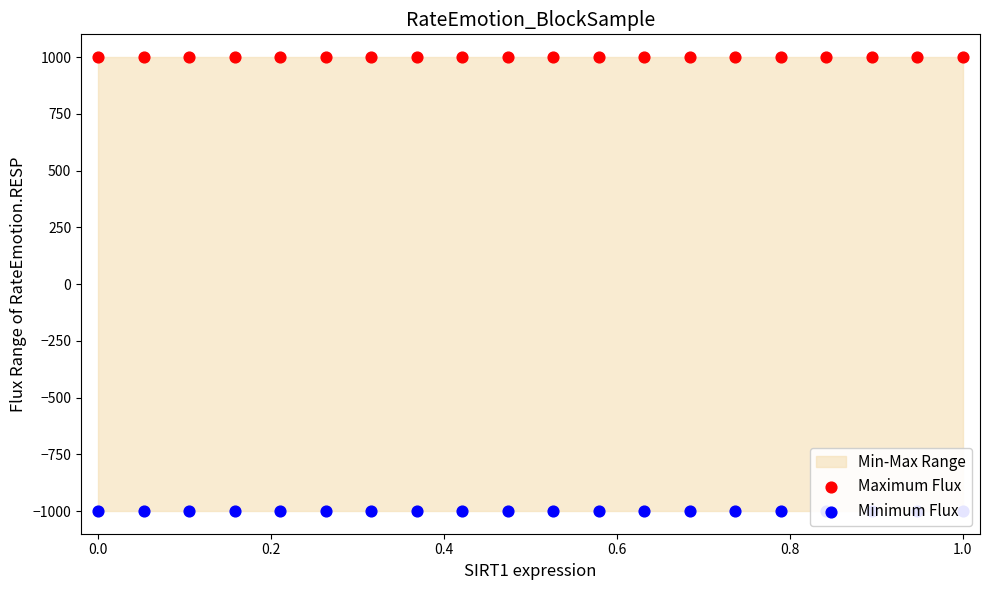

Which series reaches the maximum Y coordinate?

Maximum Flux